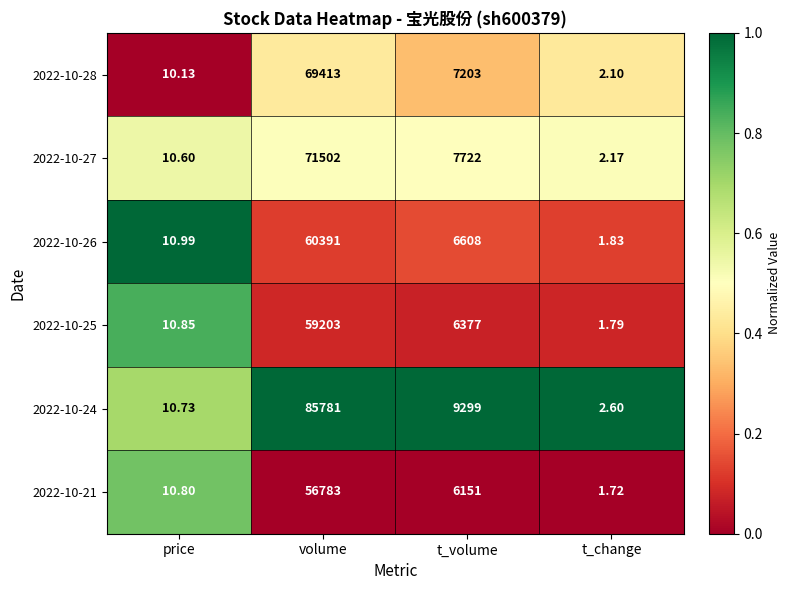

Count the number of categories in the chart.

4